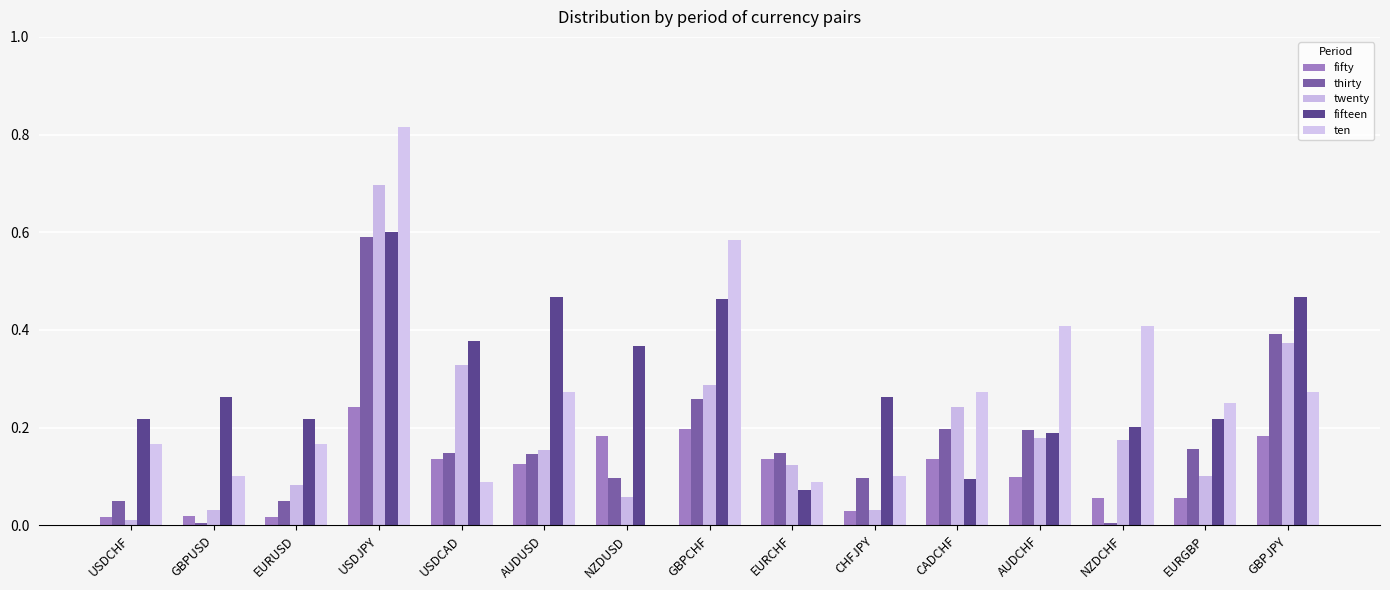

Does the chart contain stacked bars?

No